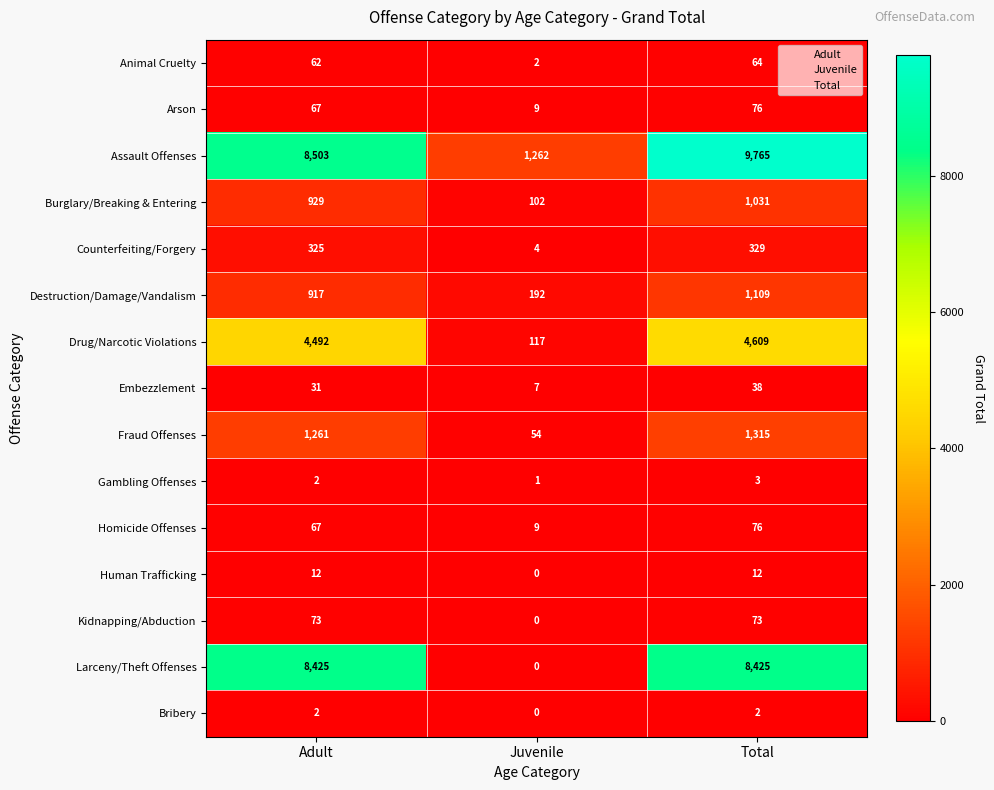

How many values in the Bribery series are below 2?

1